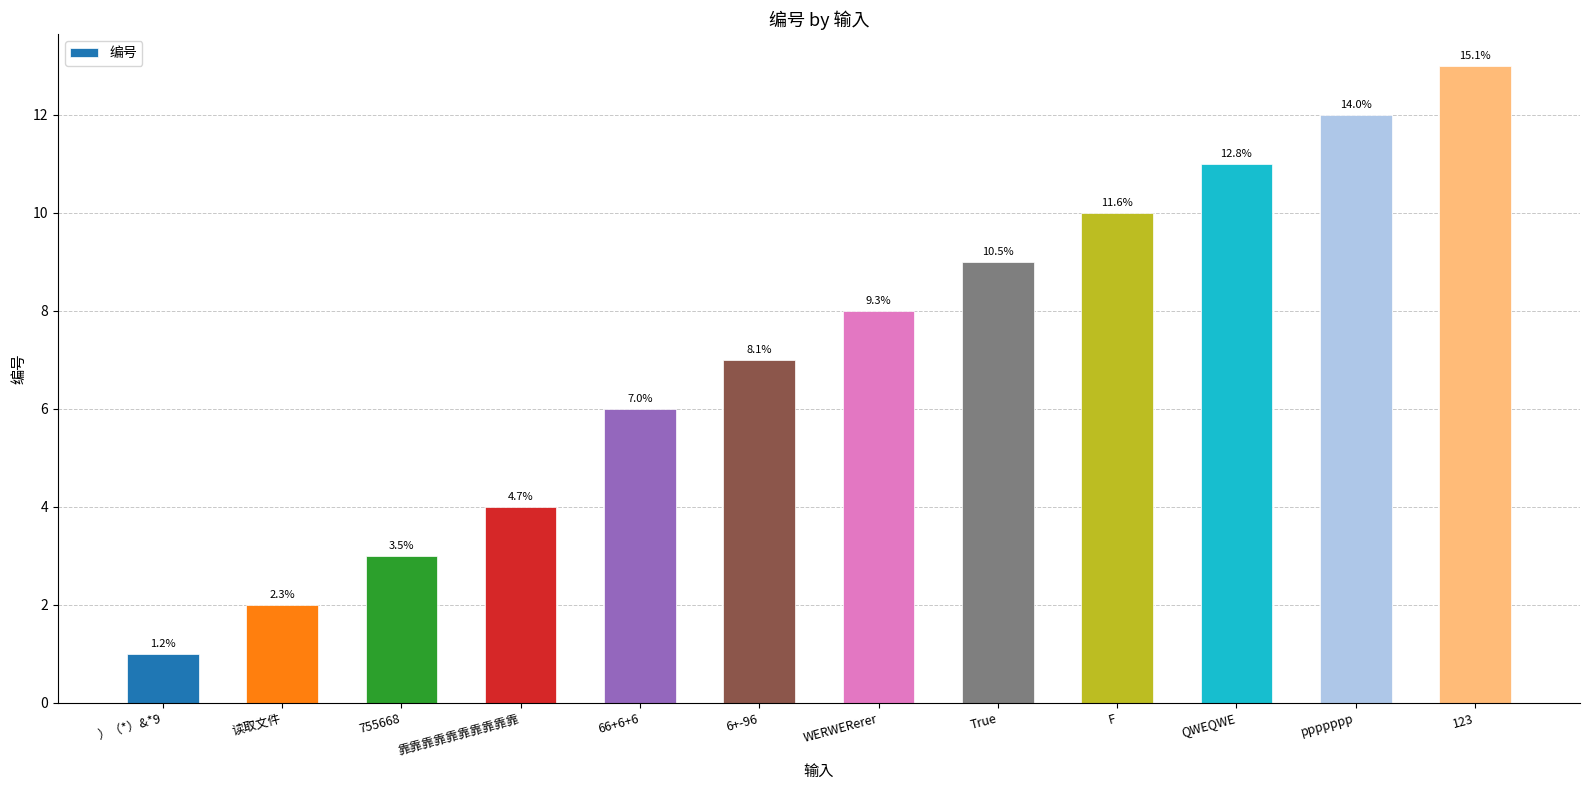

Rank the categories by value from lowest to highest.

）（*）&*9, 读取文件, 755668, 靠靠靠靠靠靠靠靠靠靠, 66+6+6, 6+-96, WERWERerer, True, F, QWEQWE, ppppppp, 123